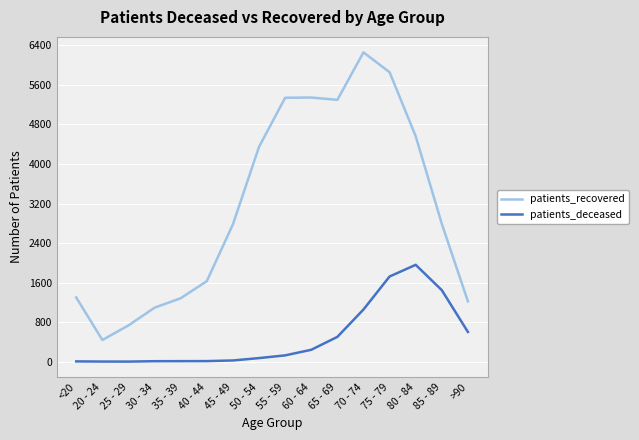

Which series changed the most between 40 - 44 and 55 - 59?

patients_recovered